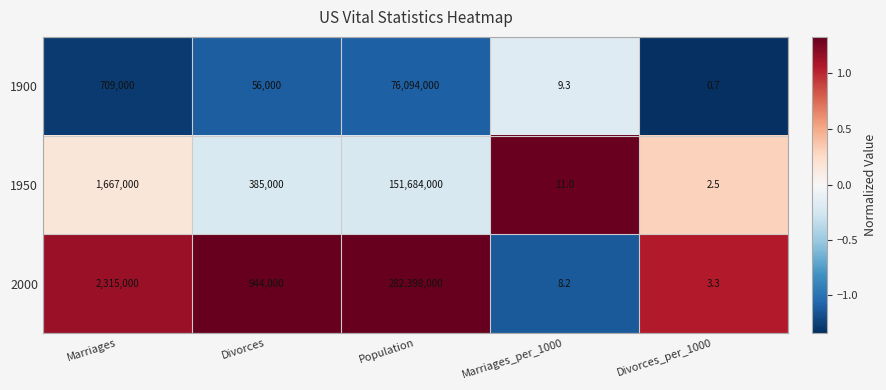

Count the number of data series in this chart.

3